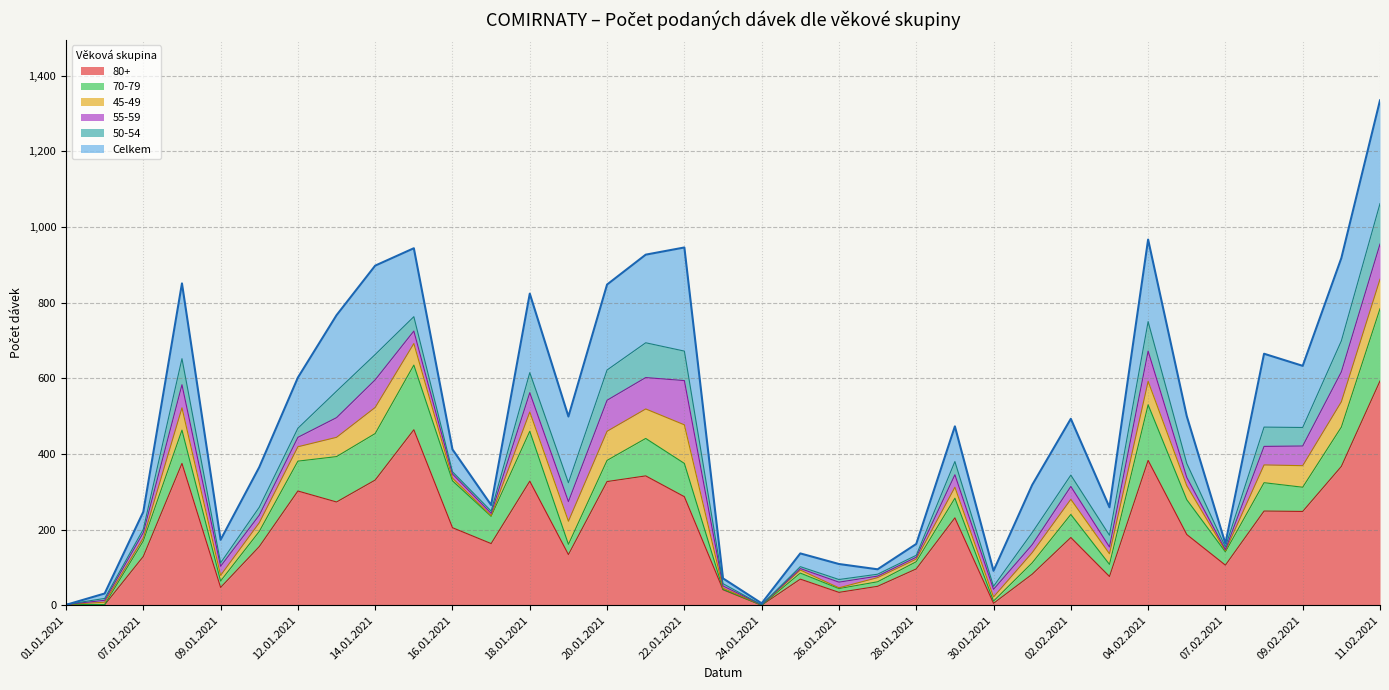

What is the sum of the 55-59 values at 08.02.2021 and 22.01.2021?

166